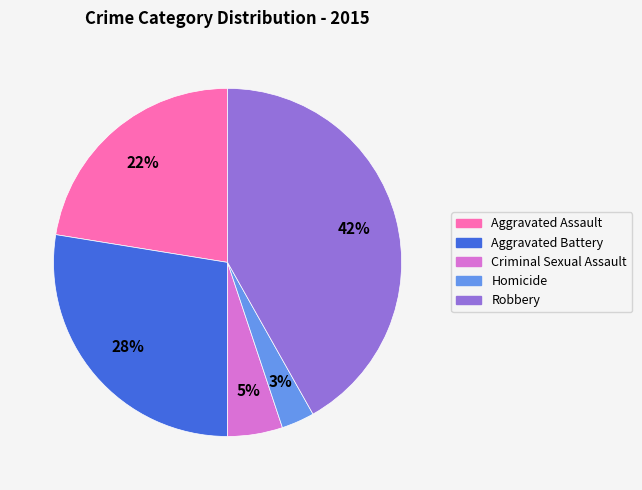

Is the sum of Aggravated Battery and Homicide greater than half?

No